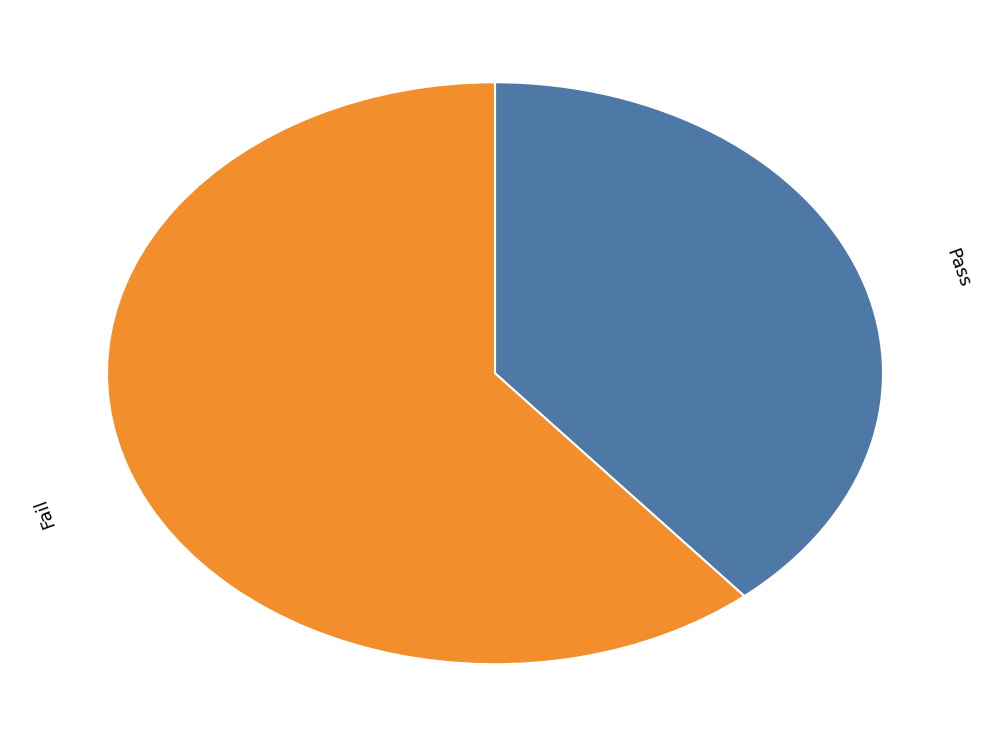

Does any single category account for the majority?

Yes